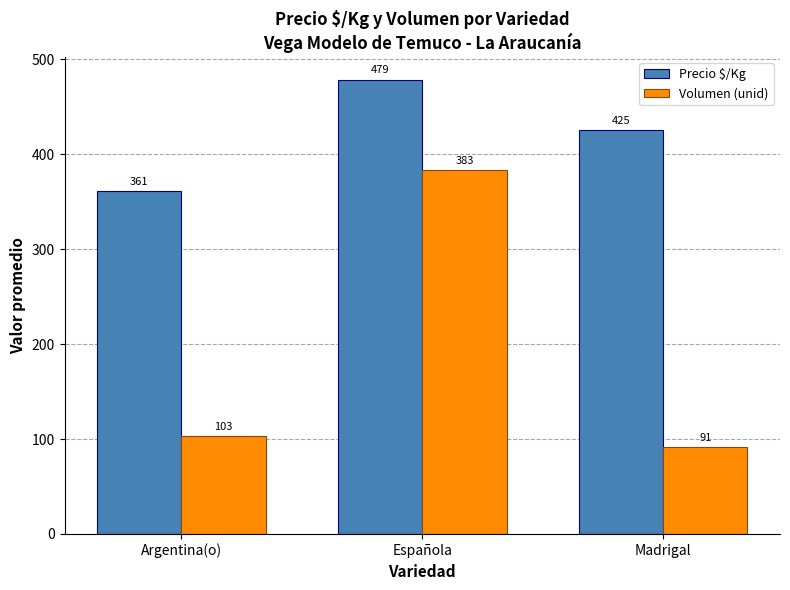

Where is Volumen (unid) nearest to the value 237?

Argentina(o)